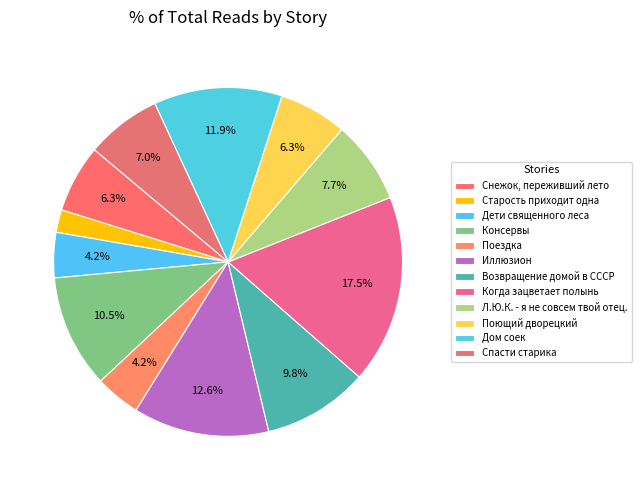

How many segments does this pie chart have?

12